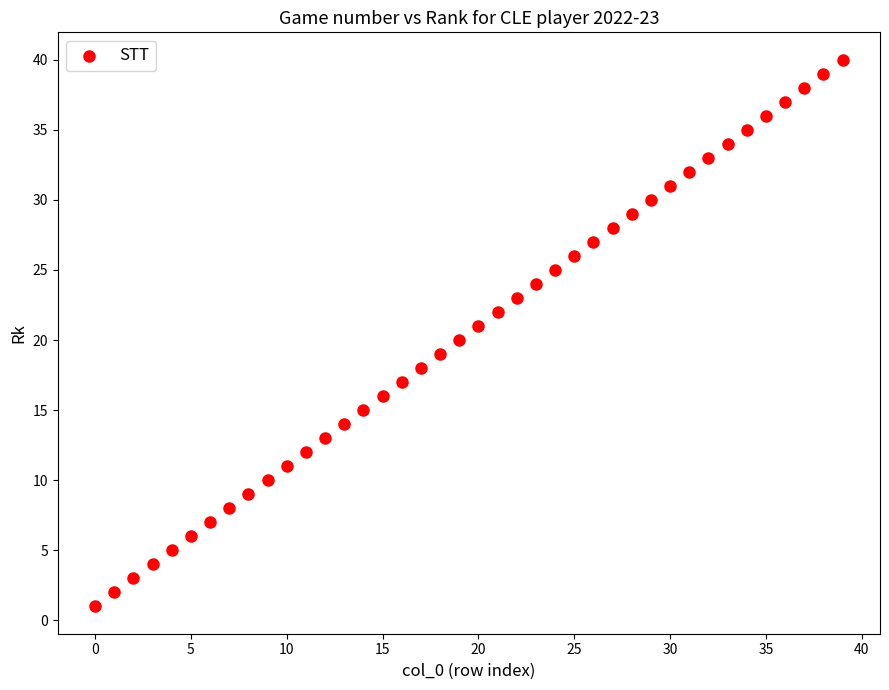

What is the range of Y values (max minus min)?

39